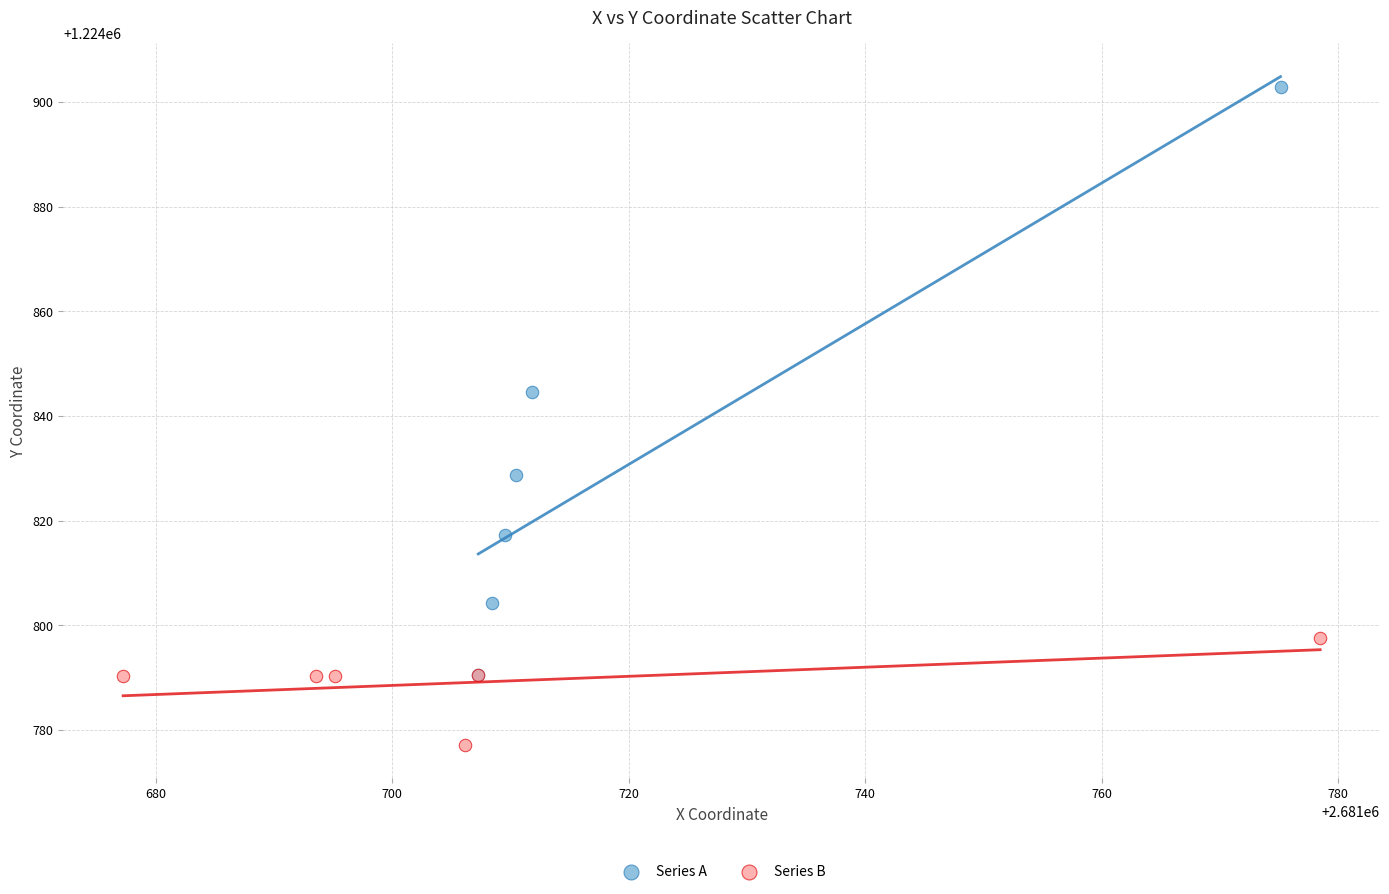

Which series has the largest Y range (max minus min)?

Series A